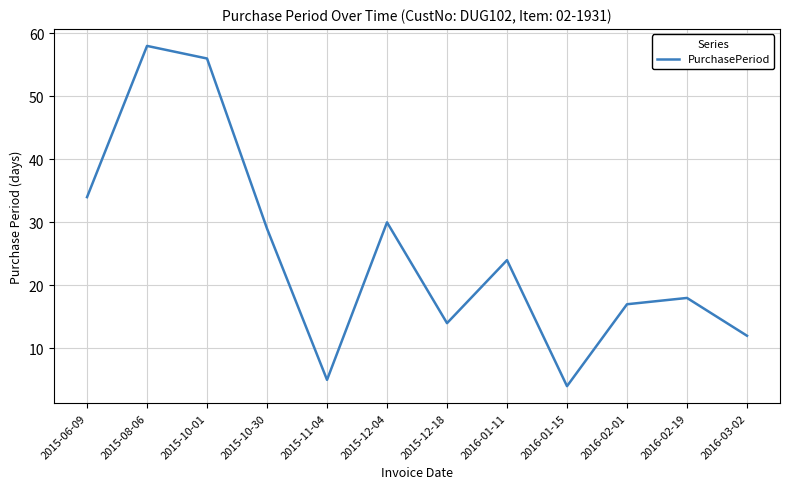

What position from the right is 2015-08-06?

11